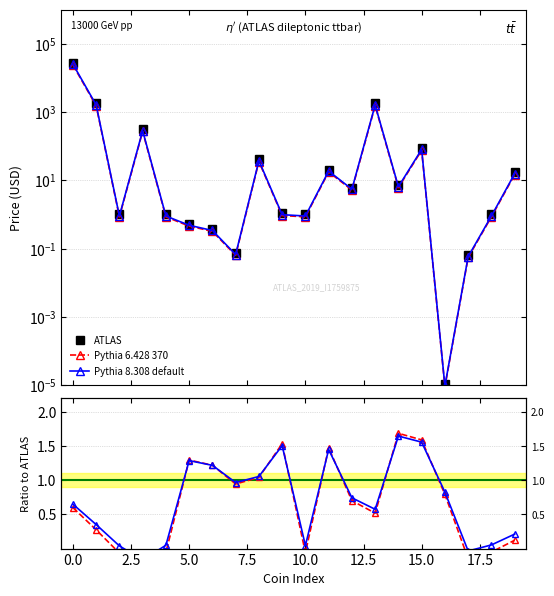

True or false: Volume(1h) has more than 1 interior local peaks.

True